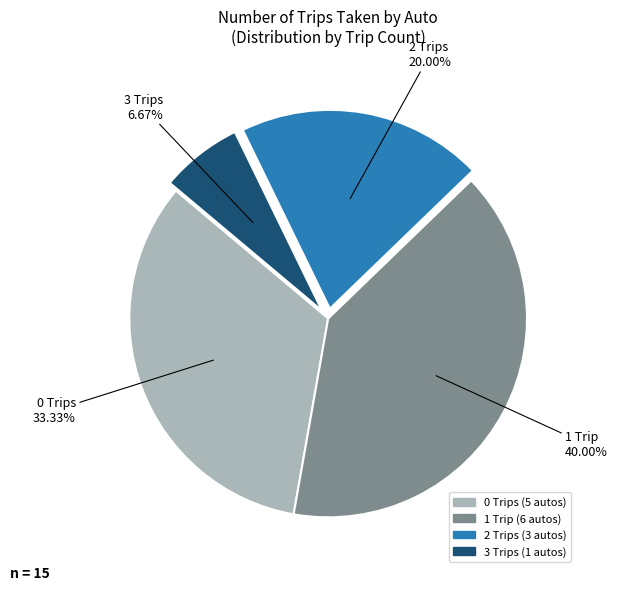

Is there a majority slice in this chart?

No